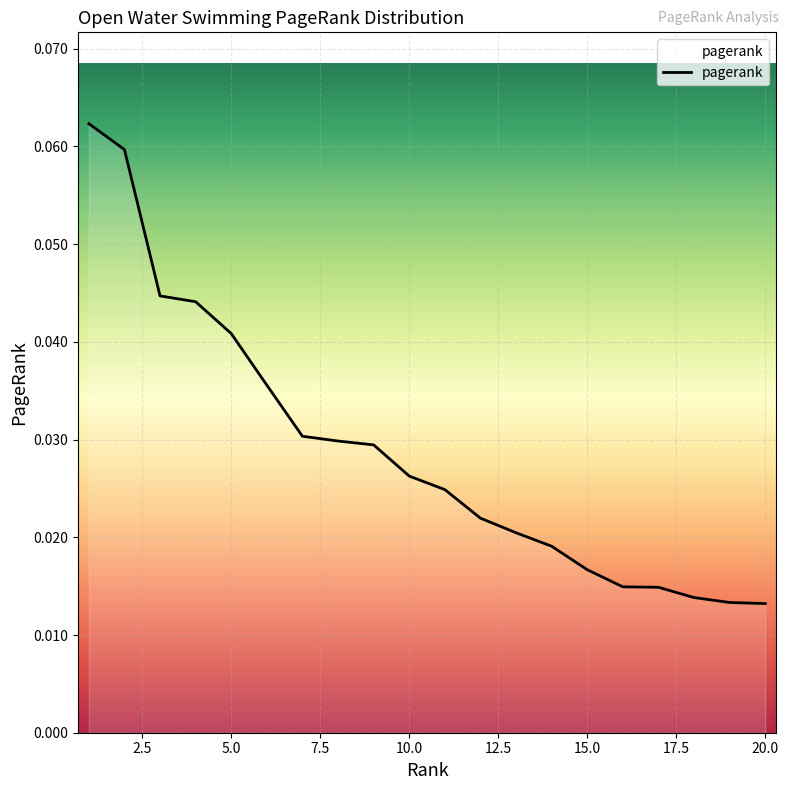

Does the chart display data point markers on the line(s)?

No